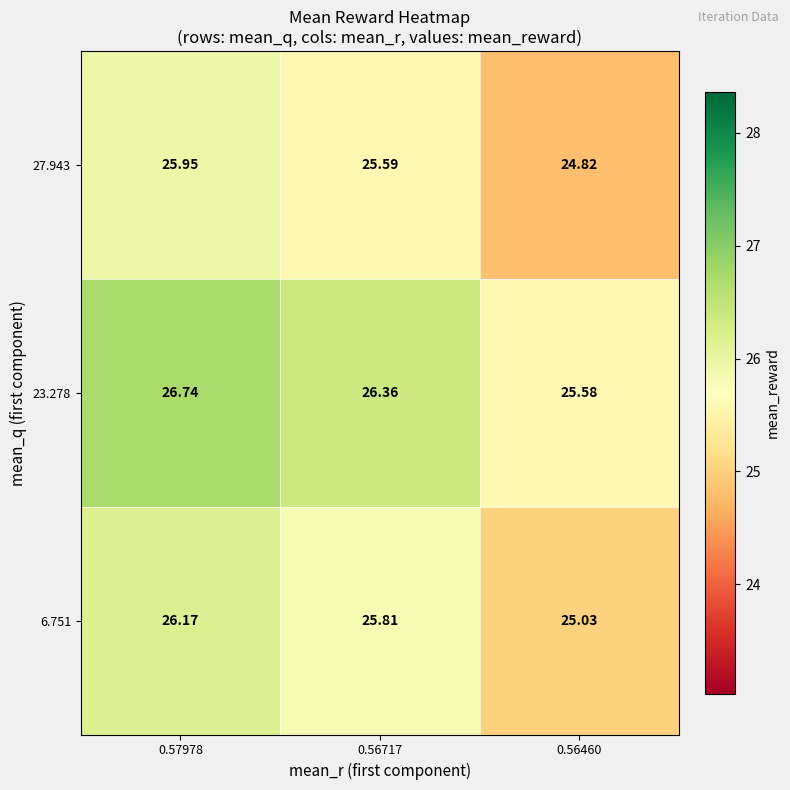

What is the spread (max minus min) of values at 0.57978?

0.8